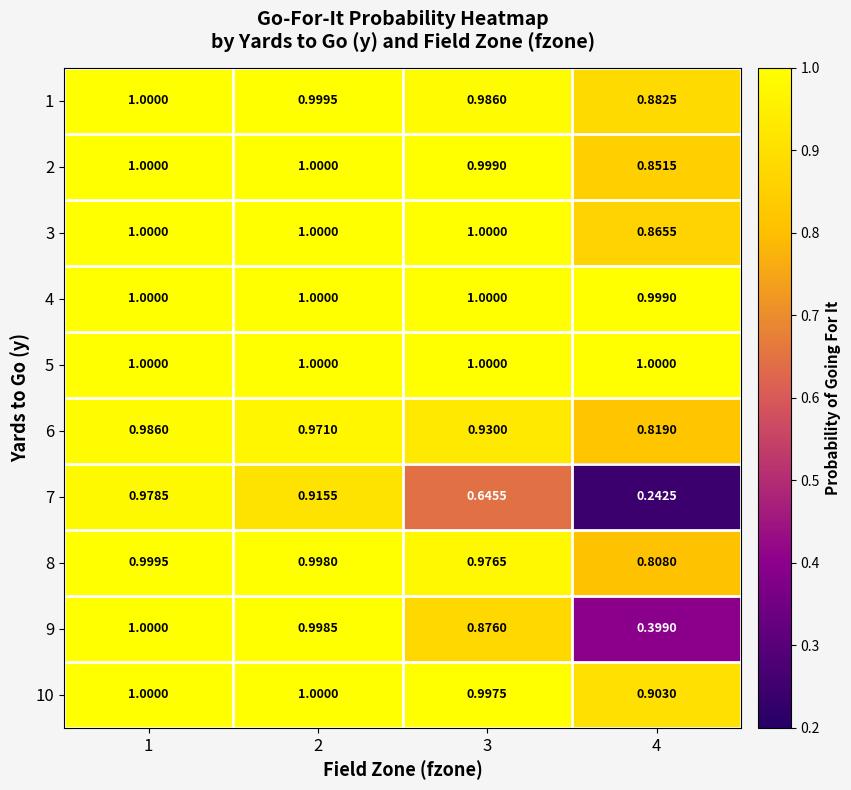

Is the value of 8 at 2 greater than the value of 6 at 3?

Yes